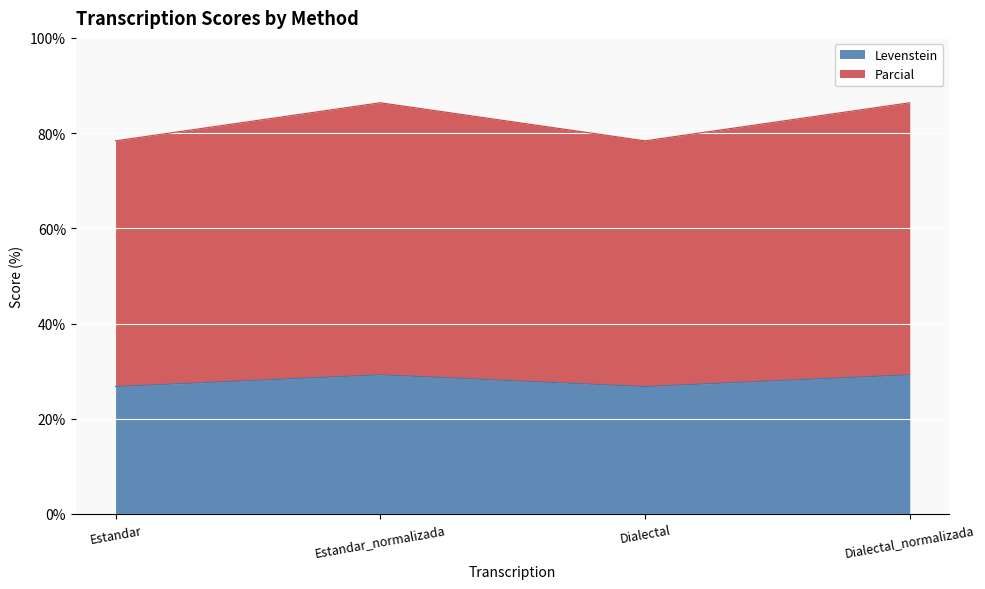

Which series changed the most between Estandar and Estandar_normalizada?

Parcial